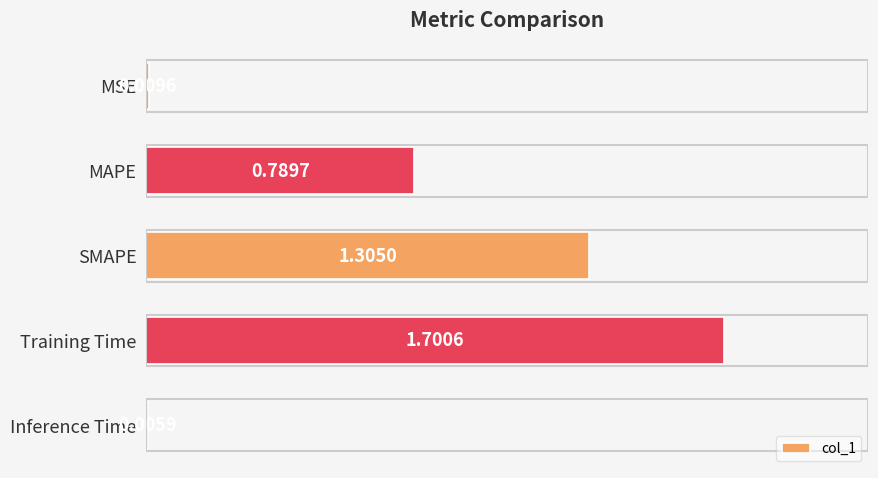

Which category has the highest value across all series?

Training Time